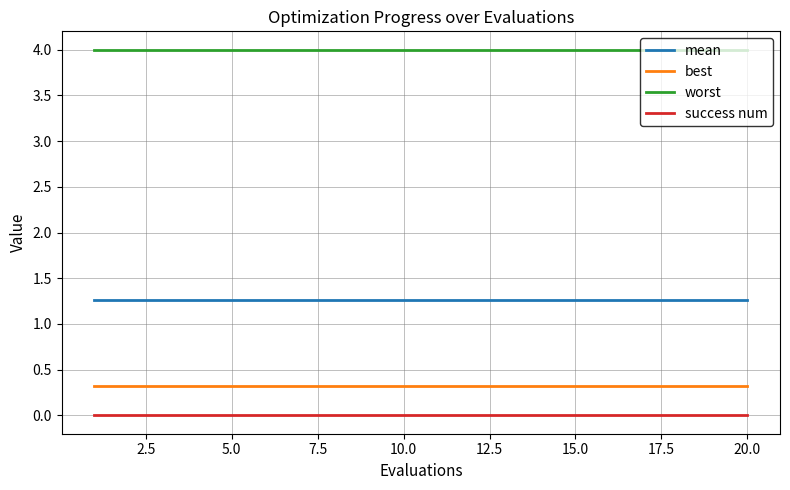

What is the lowest value of the best series?

0.3